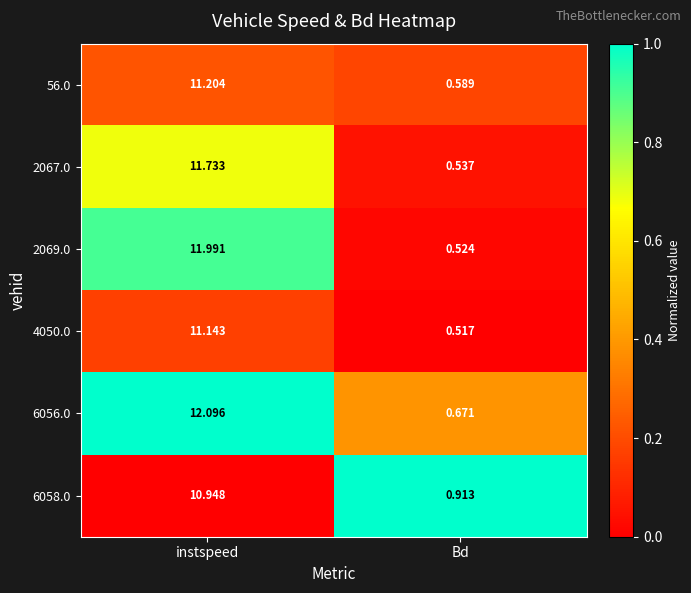

At which category is the sum across all series the highest?

instspeed